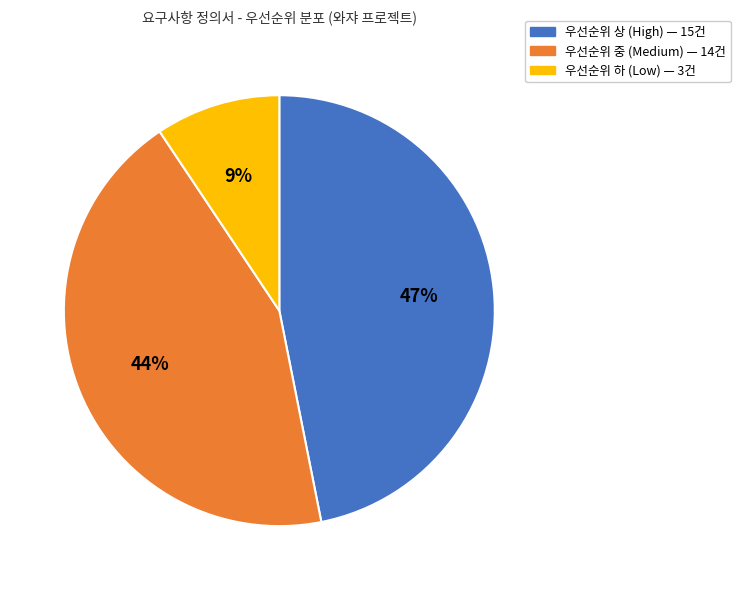

Does any single category account for the majority?

No